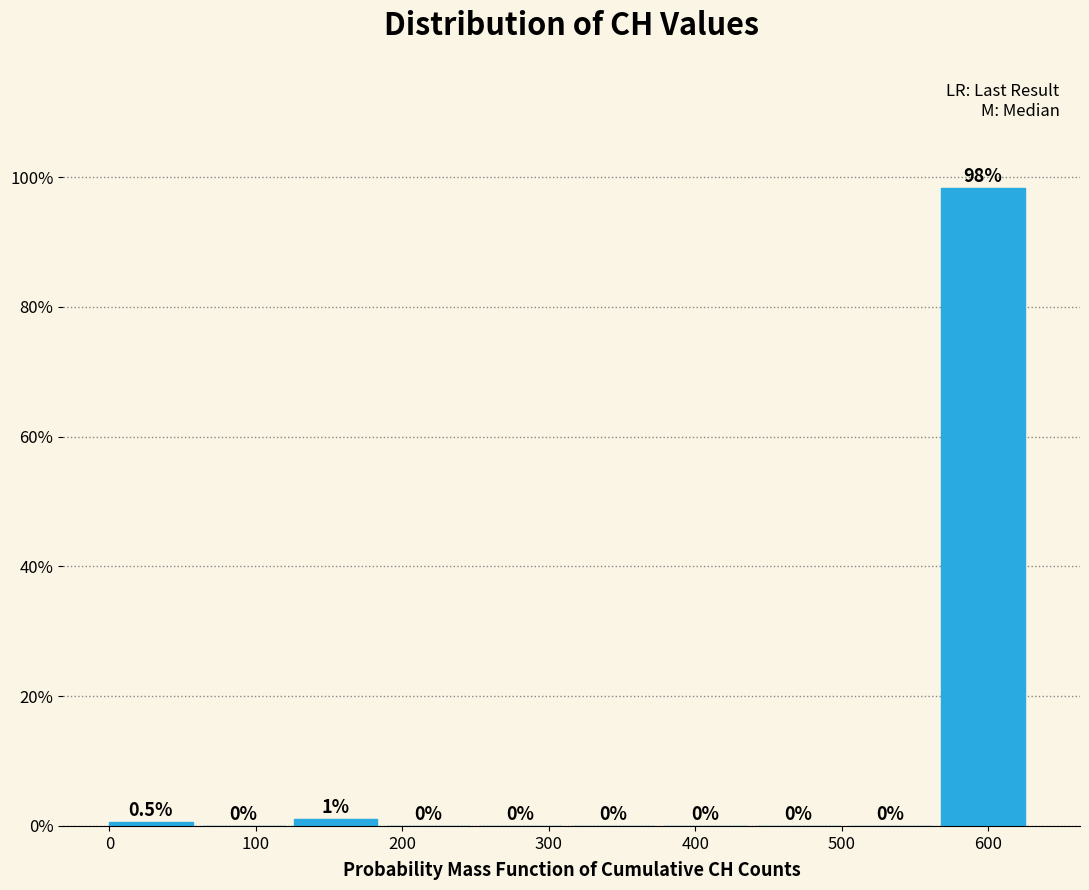

Over which range of the x-axis is the bar tallest?

570 to 630